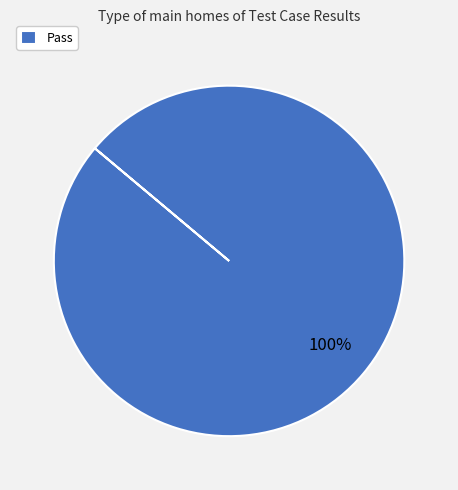

Rank the categories by value from highest to lowest.

Pass